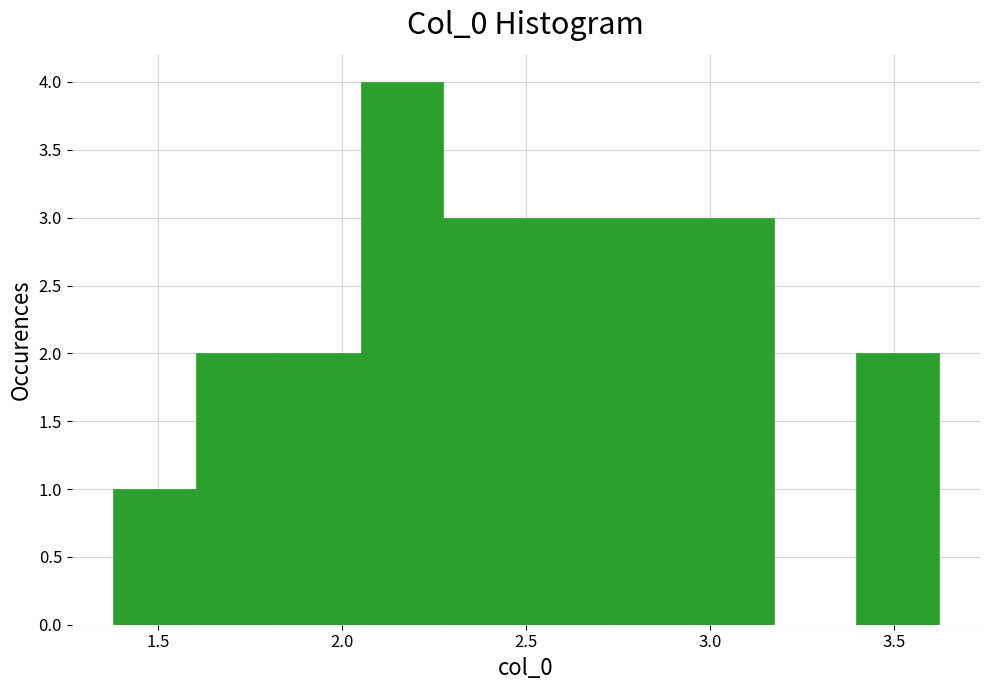

Reading left to right, transcribe this chart: for each bar, give the range it covers on the x-axis and its height. Neither the bar edges nor the heights are printed on the chart, so give them approximately, as read against the axes.

1.40 to 1.60: 1
1.60 to 1.85: 2
1.85 to 2.05: 2
2.05 to 2.30: 4
2.30 to 2.50: 3
2.50 to 2.70: 3
2.70 to 2.95: 3
2.95 to 3.15: 3
3.15 to 3.40: 0
3.40 to 3.60: 2